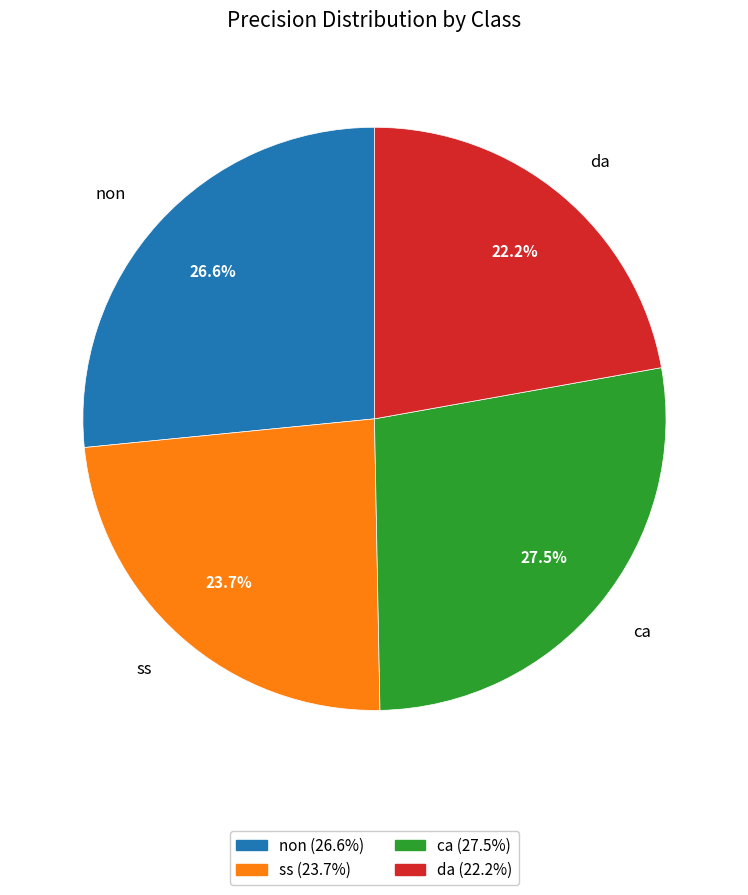

Count the number of slices in the pie.

4